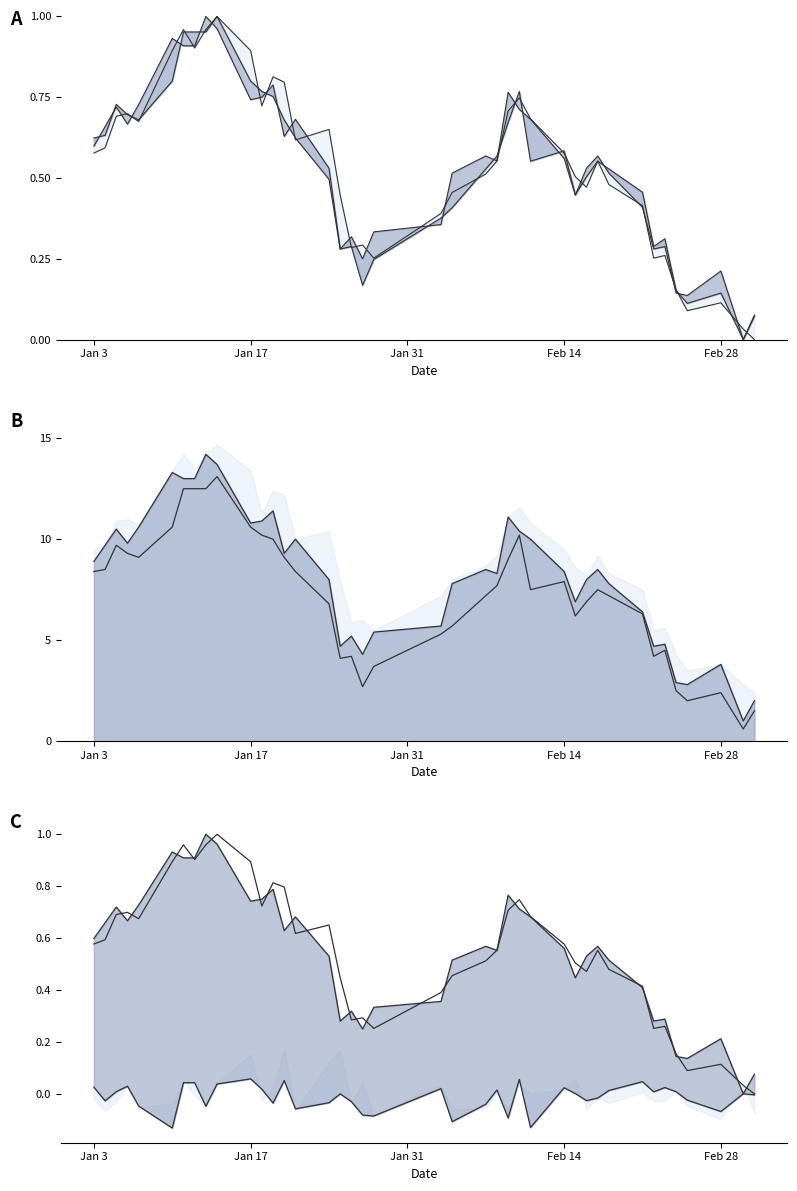

Reading right to left, extract all data points from this chart.

High (norm): 0.0	0.0	0.1	0.1	0.2	0.3	0.3	0.4	0.5	0.6	0.5	0.5	0.6	0.7	0.7	0.7	0.6	0.5	0.5	0.4	0.3	0.3	0.3	0.4	0.7	0.6	0.8	0.8	0.7	0.9	1.0	1.0	0.9	1.0	0.9	0.7	0.7	0.7	0.6	0.6
Close (norm): 0.1	0.0	0.2	0.1	0.1	0.3	0.3	0.4	0.5	0.6	0.5	0.4	0.6	0.7	0.7	0.8	0.6	0.6	0.5	0.4	0.3	0.2	0.3	0.3	0.5	0.7	0.6	0.8	0.8	0.7	1.0	1.0	0.9	0.9	0.9	0.7	0.7	0.7	0.7	0.6
Low (norm): 0.1	0.0	0.1	0.1	0.2	0.3	0.3	0.5	0.5	0.6	0.5	0.4	0.6	0.6	0.8	0.7	0.6	0.5	0.4	0.4	0.2	0.2	0.3	0.3	0.5	0.6	0.7	0.8	0.8	0.8	1.0	1.0	1.0	1.0	0.8	0.7	0.7	0.7	0.6	0.6
Close (scaled): 2.0	1.0	3.8	2.8	2.9	4.8	4.7	6.4	7.8	8.5	8.0	6.9	8.4	10.0	10.4	11.1	8.3	8.5	7.8	5.7	5.4	4.3	5.2	4.7	8.0	10.0	9.3	11.4	10.9	10.8	13.7	14.2	13.0	13.0	13.3	10.6	9.8	10.5	9.7	8.9
Low (scaled): 1.5	0.6	2.4	2.0	2.5	4.5	4.2	6.3	7.2	7.5	6.9	6.2	7.9	7.5	10.2	9.0	7.7	7.2	5.7	5.3	3.7	2.7	4.2	4.1	6.8	8.4	9.1	10.0	10.2	10.6	13.1	12.5	12.5	12.5	10.6	9.1	9.3	9.7	8.5	8.4
Low-Close diff: -0.0	0.0	-0.1	-0.0	0.0	0.0	0.0	0.0	0.0	-0.0	-0.0	0.0	0.0	-0.1	0.1	-0.1	0.0	-0.0	-0.1	0.0	-0.1	-0.1	-0.0	-0.0	-0.0	-0.1	0.1	-0.0	0.0	0.1	0.0	-0.0	0.0	0.0	-0.1	-0.0	0.0	0.0	-0.0	0.0